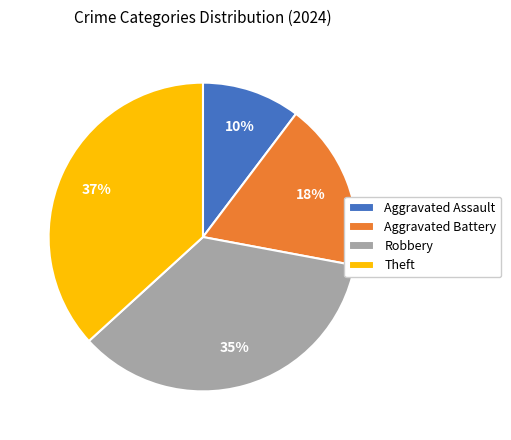

Is there any slice that represents more than half of the pie?

No